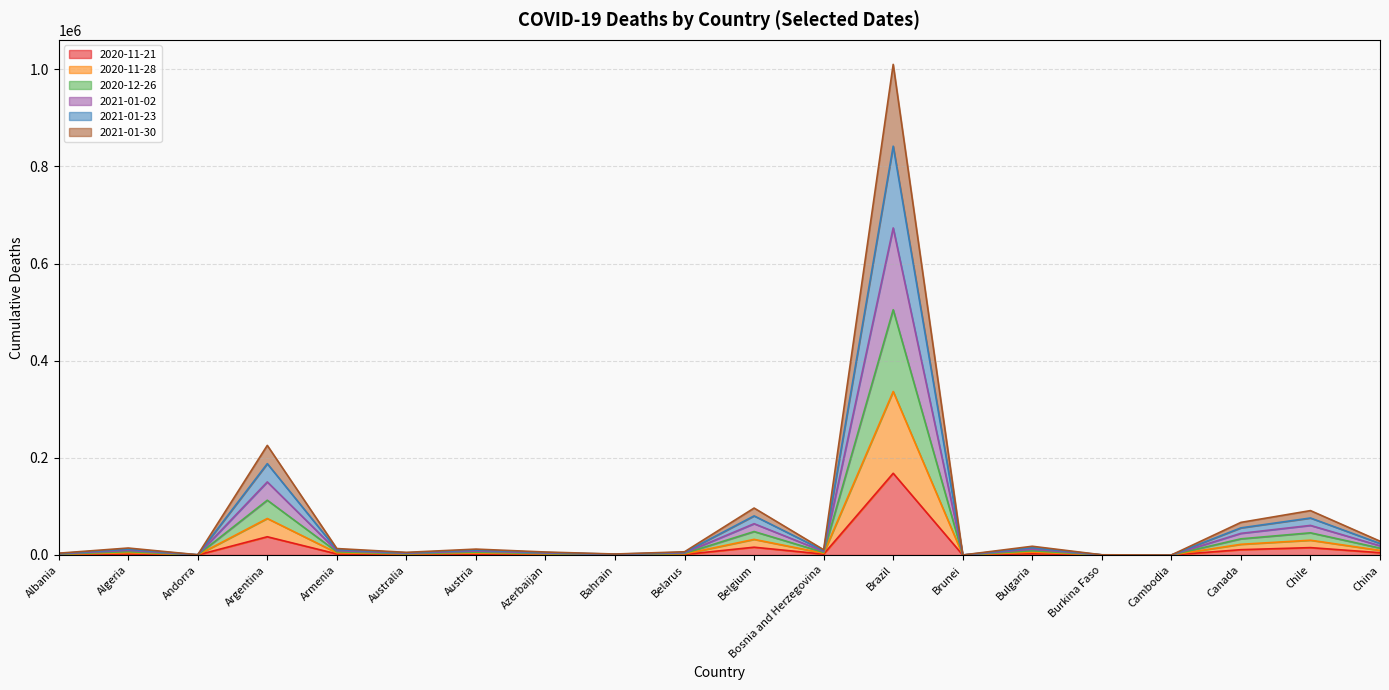

What is the spread (max minus min) of values at Bulgaria?

15283